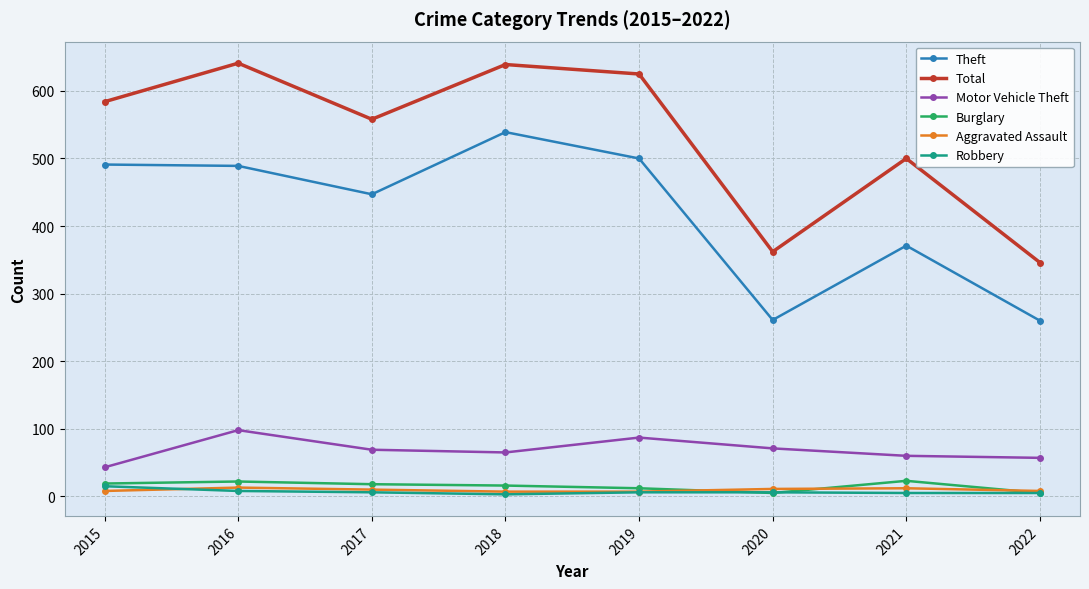

What is the lowest value of the Theft series?

260